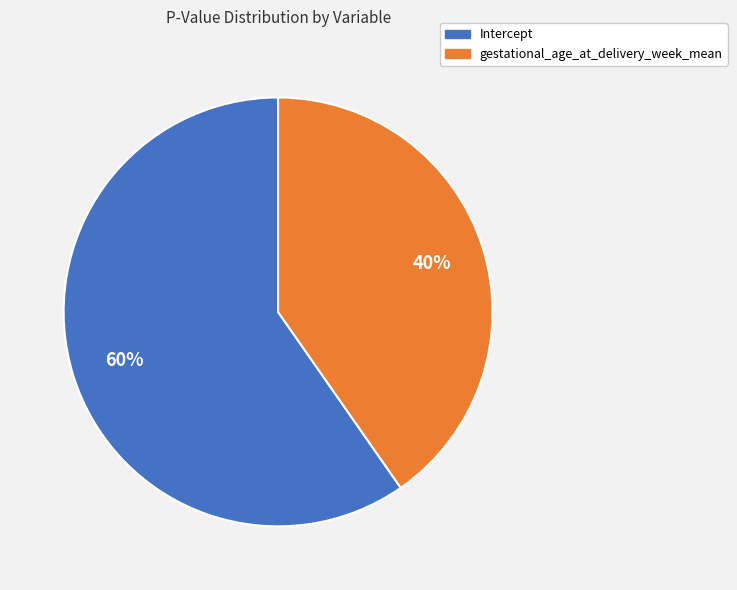

Which category accounts for the majority?

Intercept